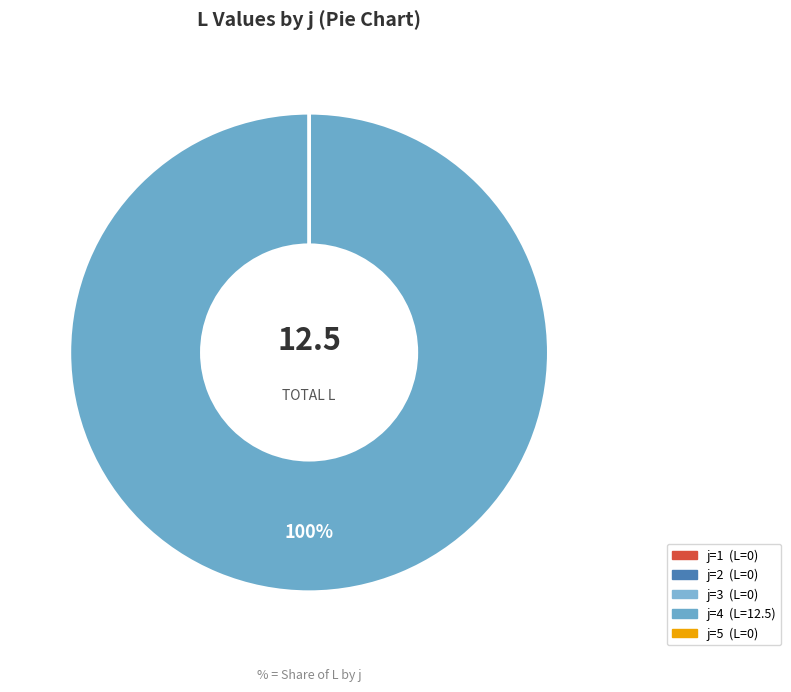

To the nearest percent, what is the difference between the largest and smallest slice percentages?

100%